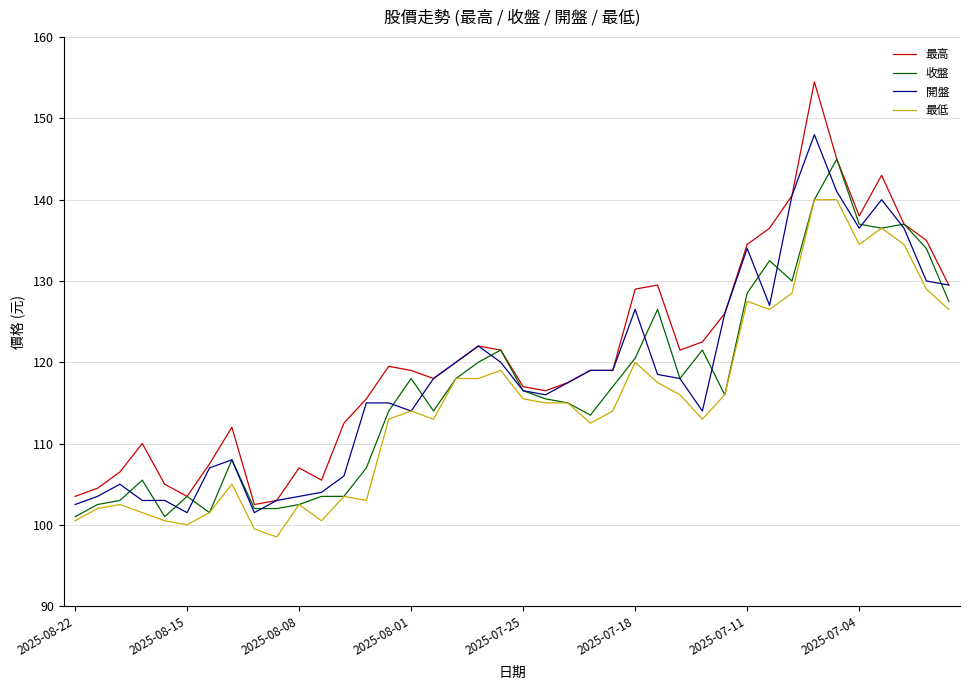

What is the maximum value for 最高?

154.5